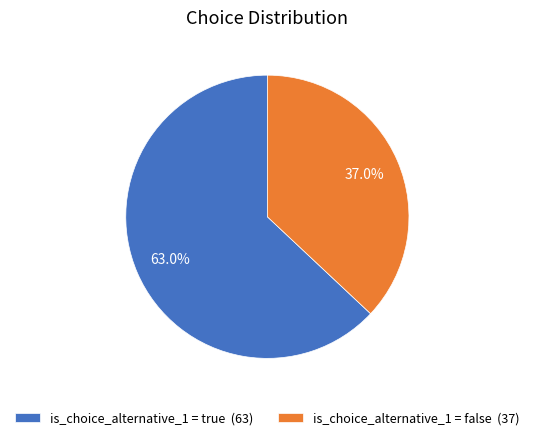

Rank the categories by value from lowest to highest.

is_choice_alternative_1 = false (37), is_choice_alternative_1 = true (63)